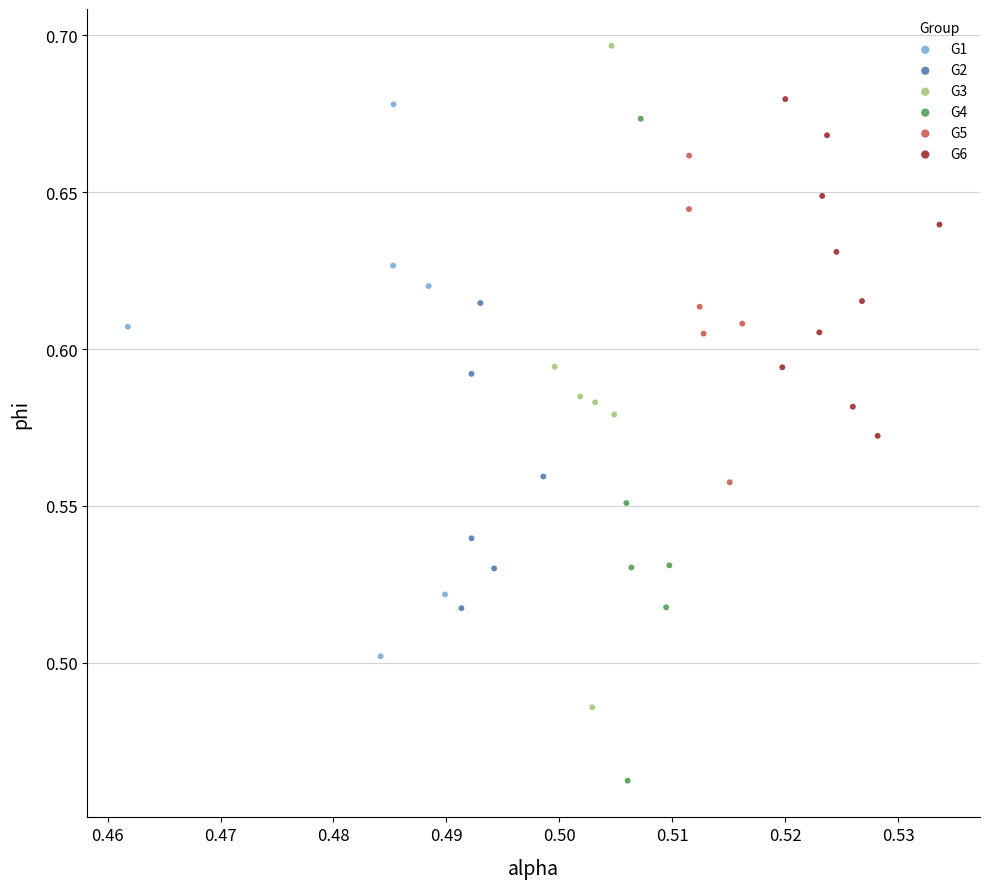

Which series contains the lowest Y value?

G4